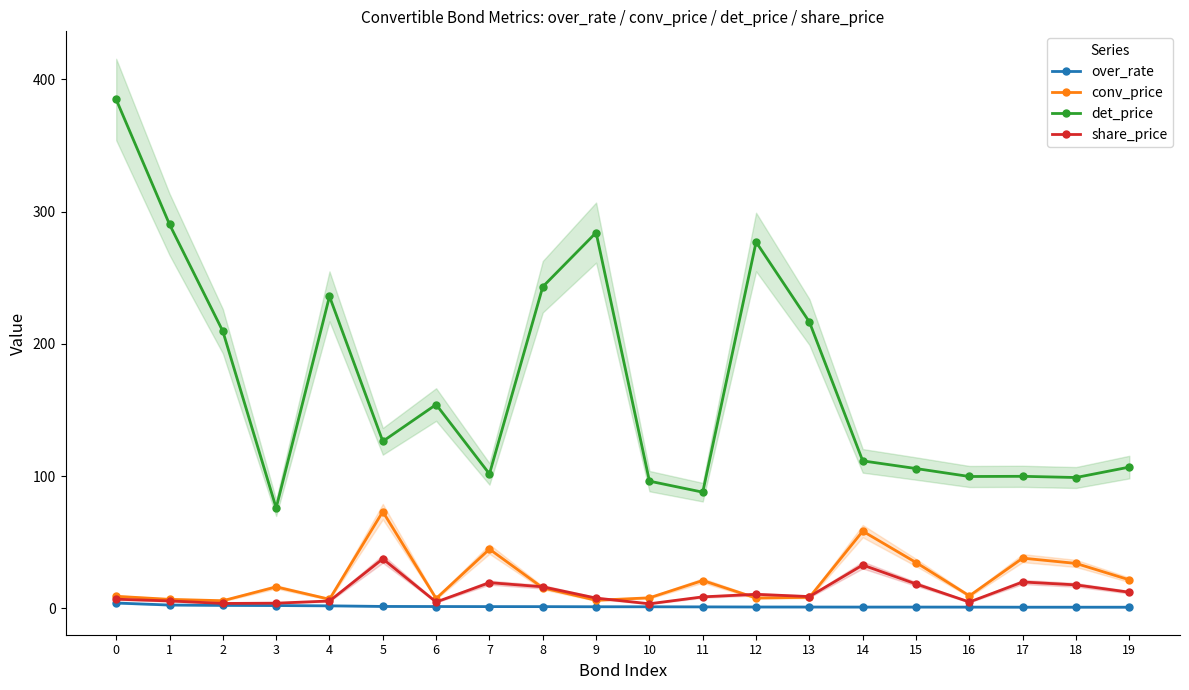

How many data points in over_rate are above 1?

14